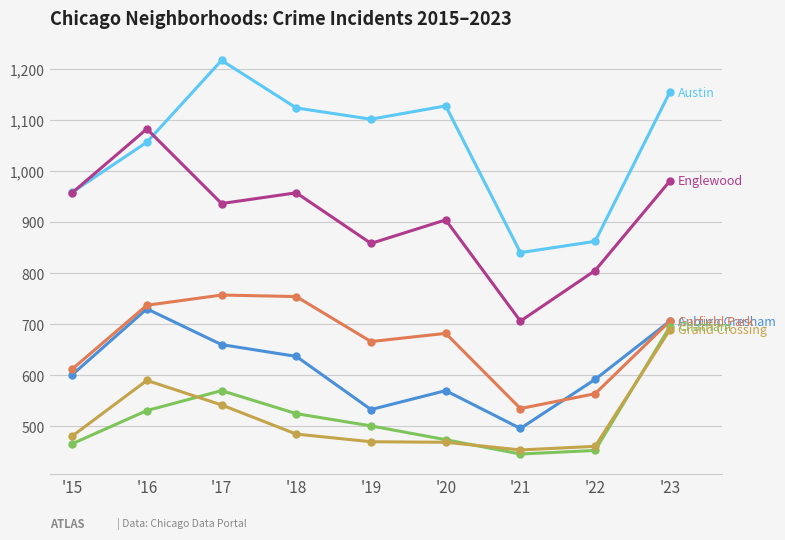

At which category does the chart reach its peak across all series?

'17